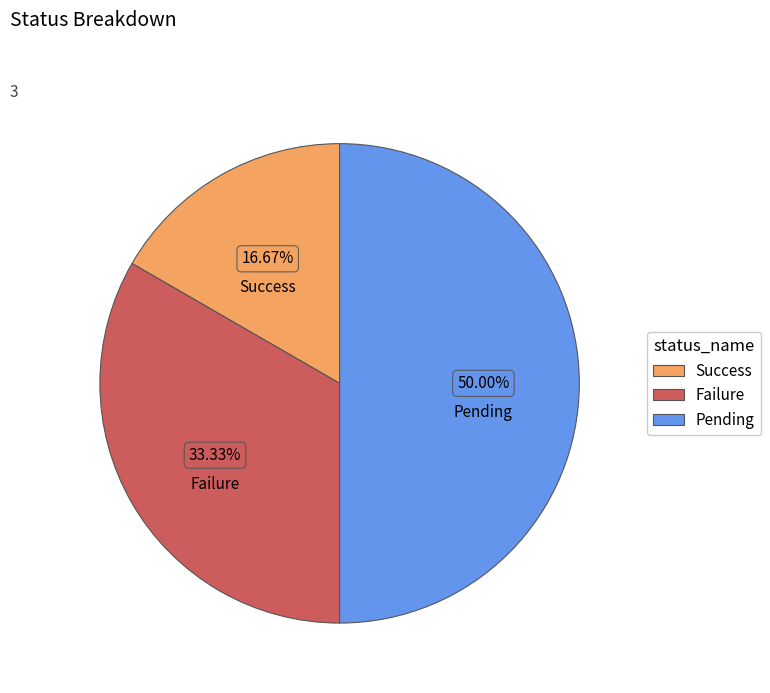

Do Pending and Success together represent more than half of the pie?

Yes